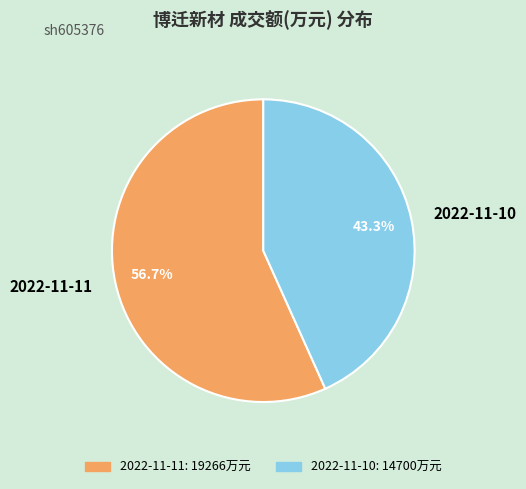

Between 2022-11-10 and 2022-11-11, which is larger?

2022-11-11